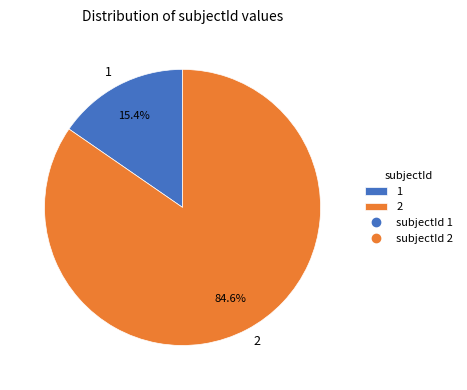

Which slice represents more than half of the pie?

2